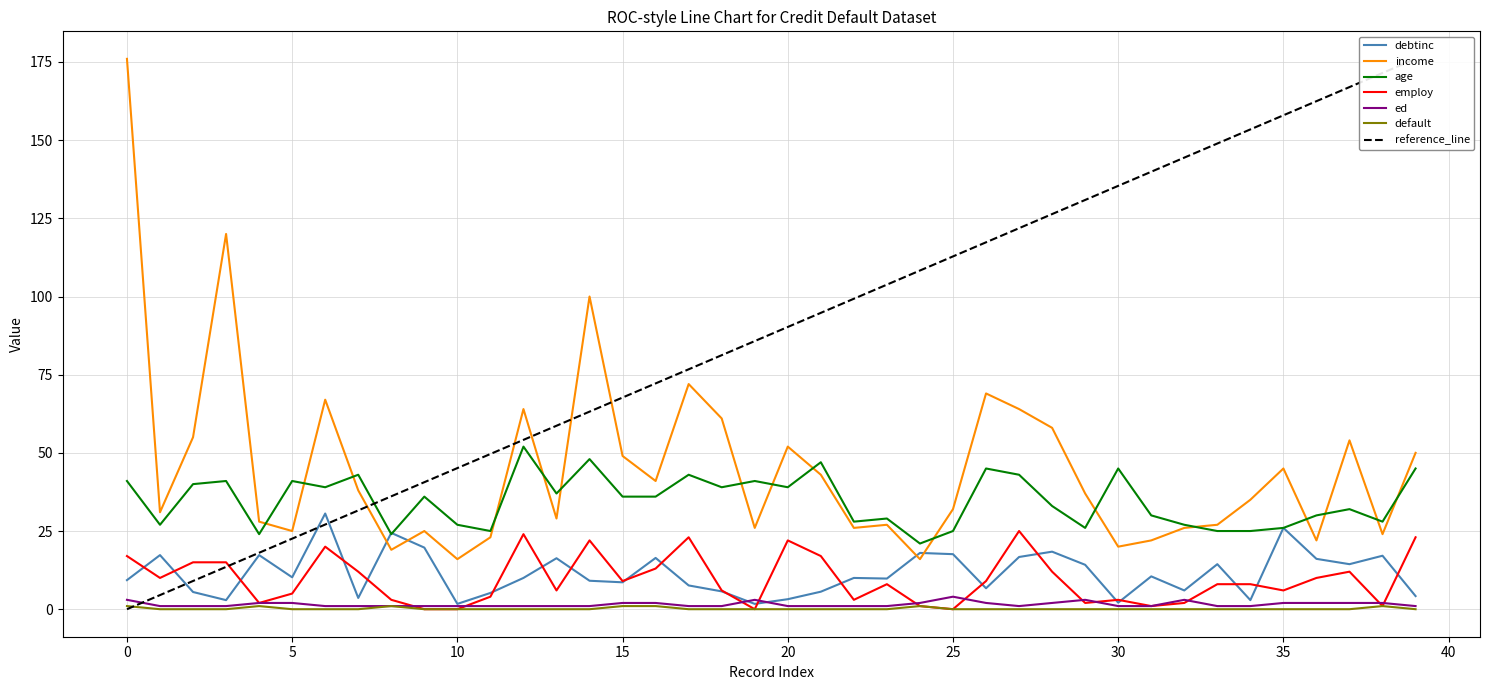

Does the chart have visible grid lines?

Yes